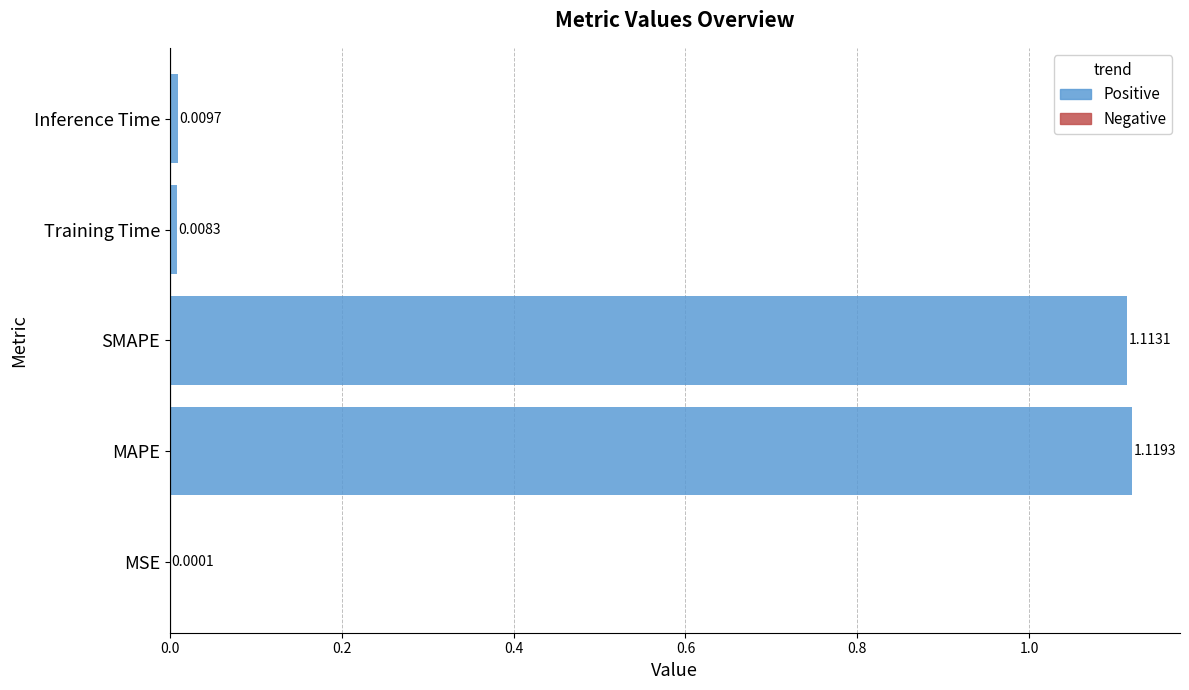

Where is the data nearest to the value 0?

MSE